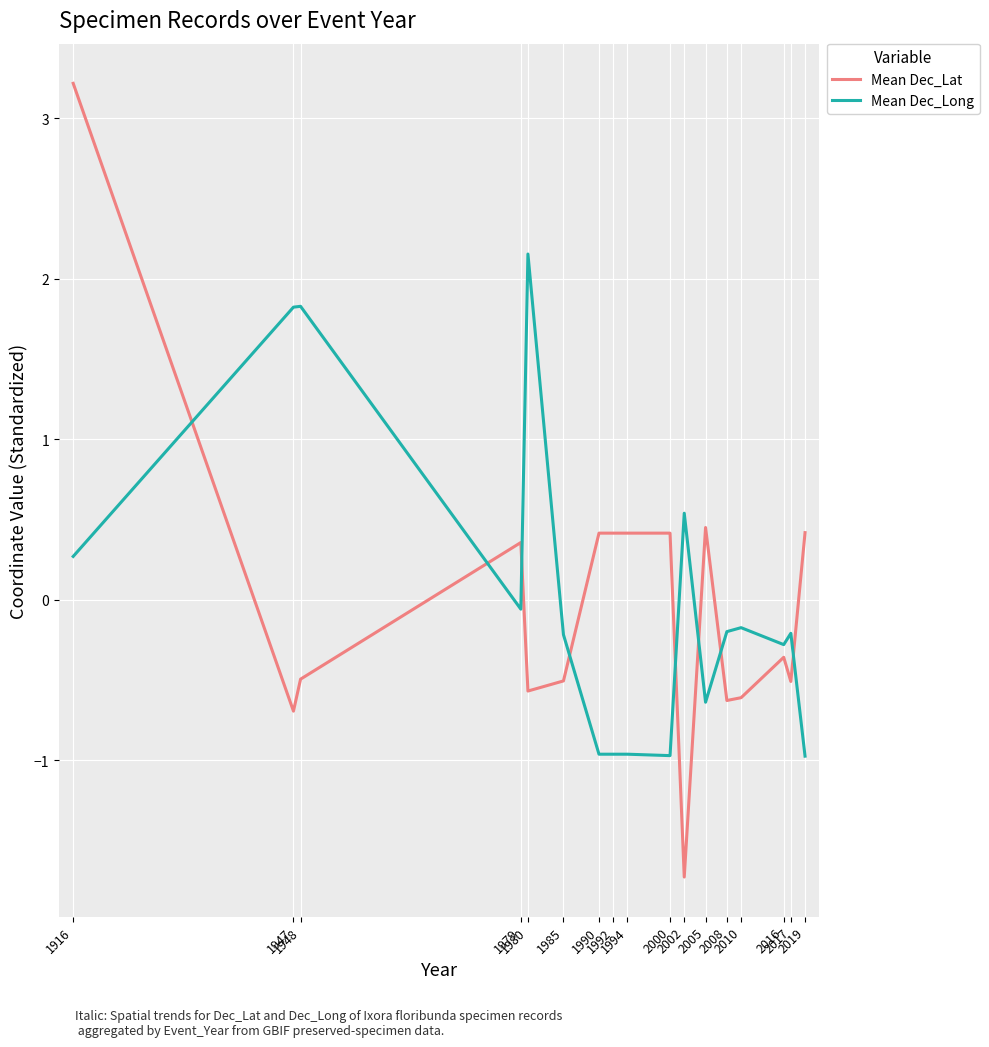

Which series has the widest spread of values?

Mean Dec_Lat